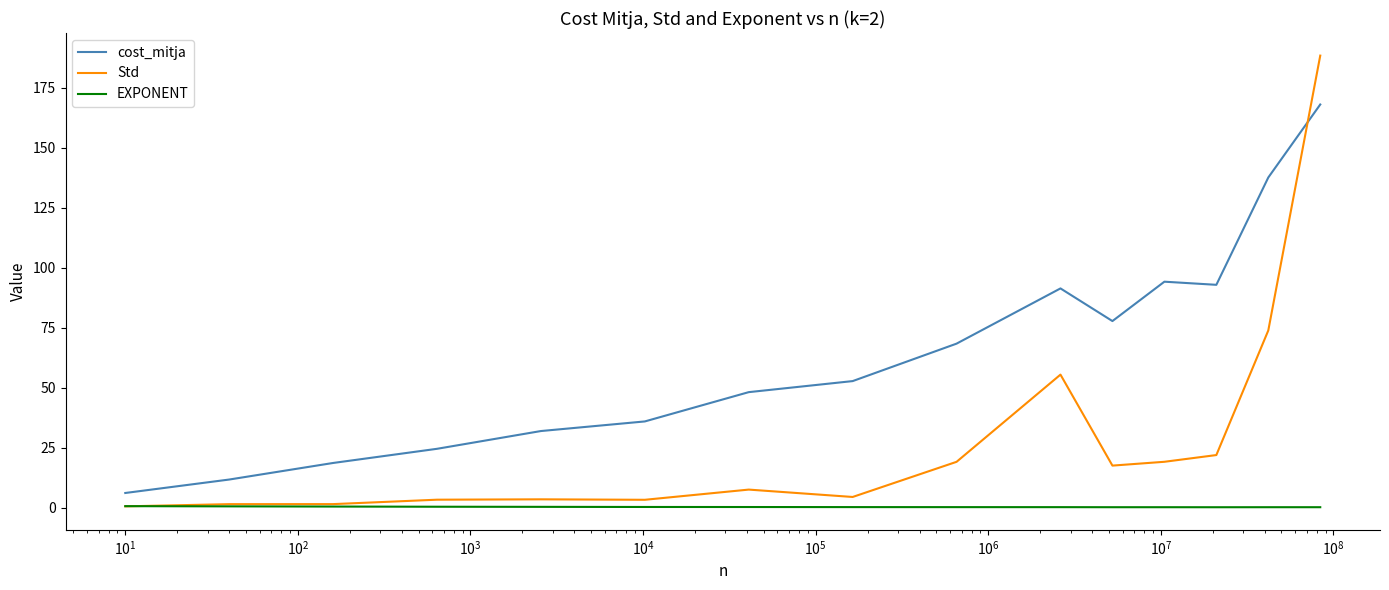

List the series in order of their peak value, highest first.

Std, cost_mitja, EXPONENT